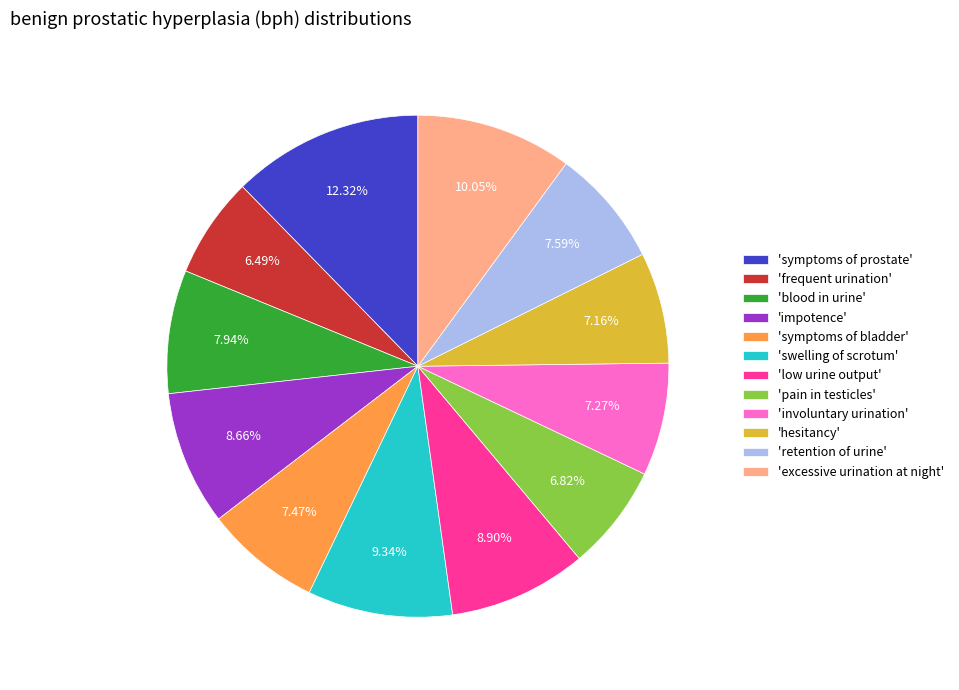

Is the sum of 'retention of urine' and 'low urine output' greater than half?

No